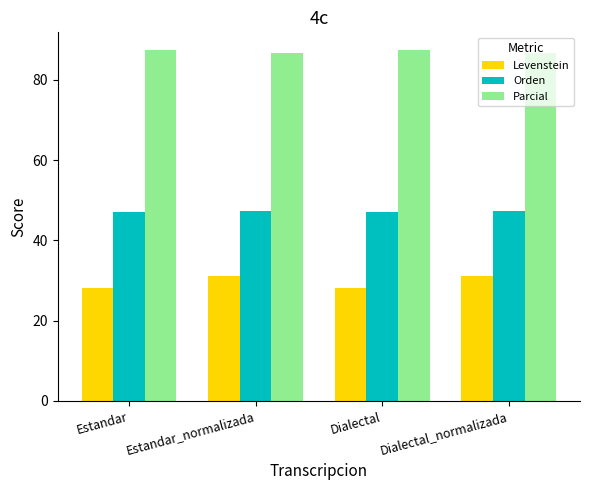

What is the difference between the highest and lowest values at Dialectal_normalizada?

55.4